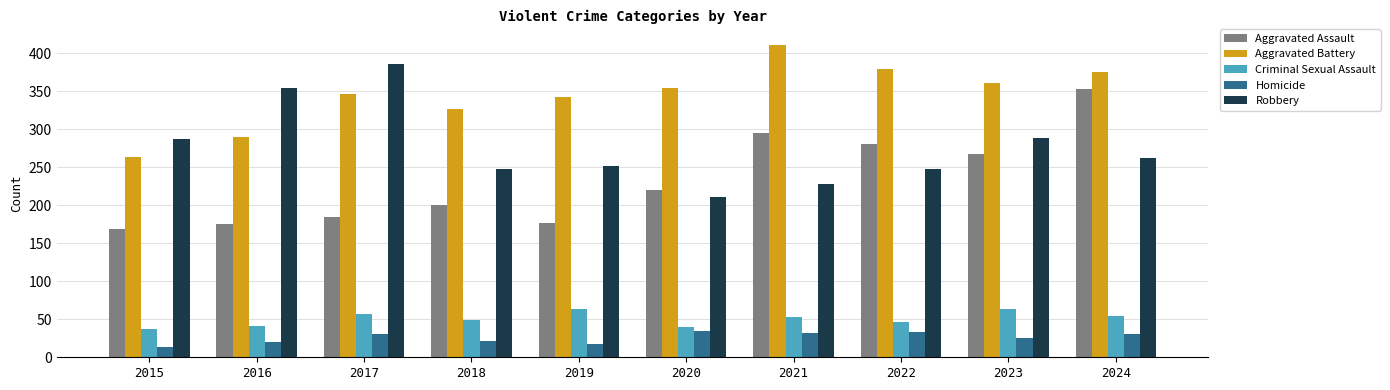

At how many categories does at least one series exceed 220?

10